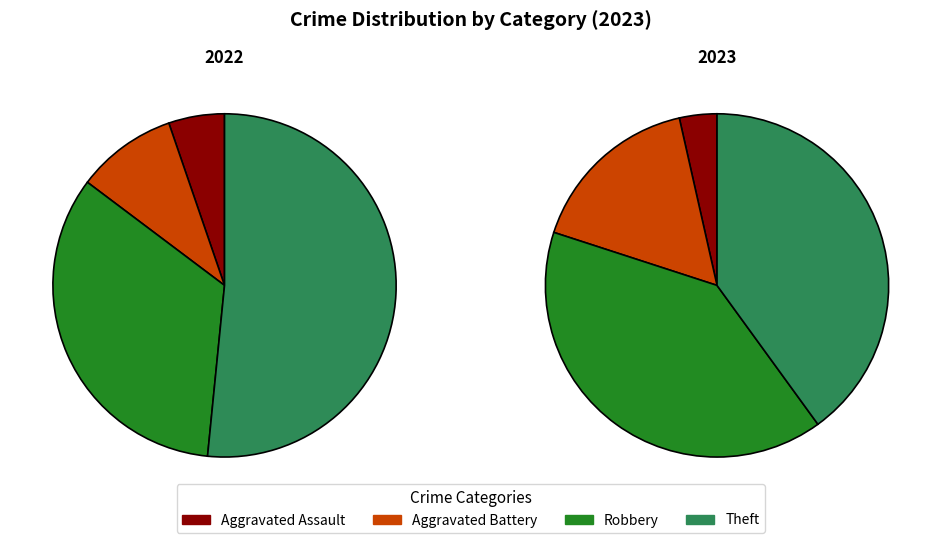

Is the sum of Robbery and Aggravated Assault greater than half?

No